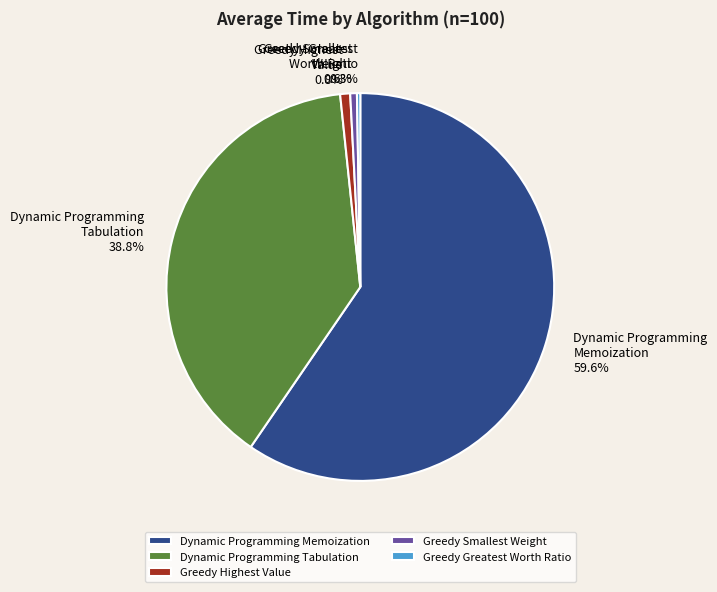

What is the ratio of the value at Dynamic Programming Tabulation to the value at Greedy Highest Value?

46.7